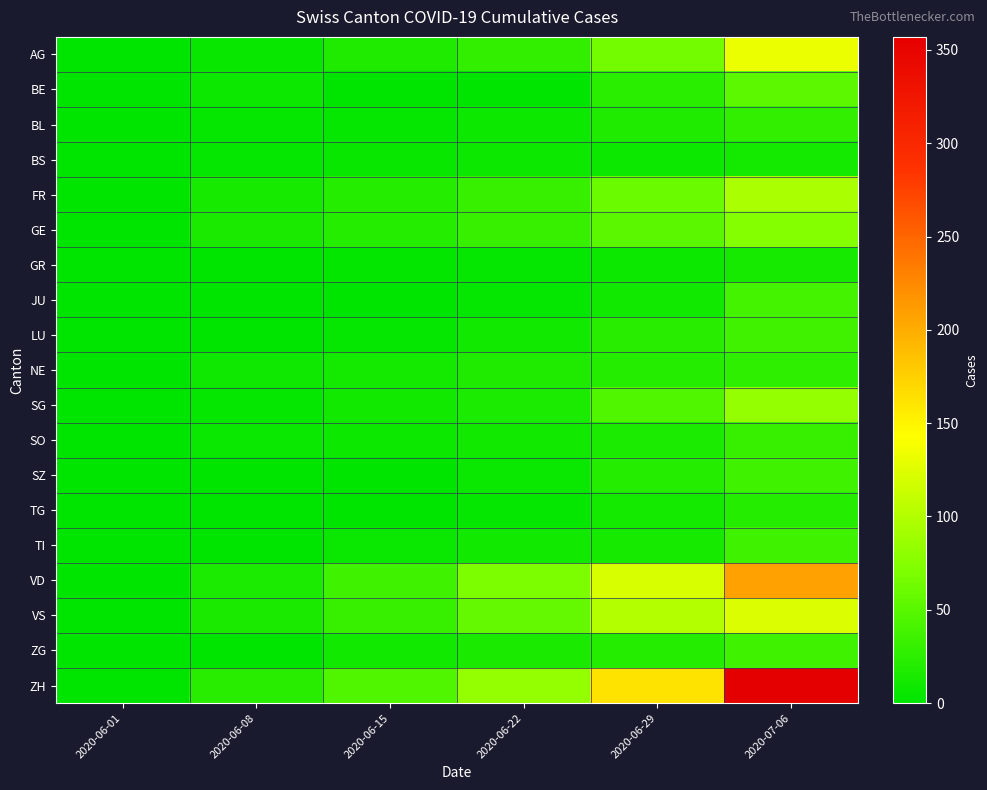

Reading left to right, list all the values displayed in this chart.

AG: 2020-06-01=0	2020-06-08=5	2020-06-15=17	2020-06-22=28	2020-06-29=65	2020-07-06=132
BE: 2020-06-01=0	2020-06-08=8	2020-06-15=0	2020-06-22=0	2020-06-29=25	2020-07-06=52
BL: 2020-06-01=1	2020-06-08=3	2020-06-15=4	2020-06-22=7	2020-06-29=17	2020-07-06=29
BS: 2020-06-01=0	2020-06-08=4	2020-06-15=5	2020-06-22=7	2020-06-29=7	2020-07-06=12
FR: 2020-06-01=0	2020-06-08=13	2020-06-15=22	2020-06-22=32	2020-06-29=61	2020-07-06=95
GE: 2020-06-01=1	2020-06-08=14	2020-06-15=22	2020-06-22=32	2020-06-29=51	2020-07-06=75
GR: 2020-06-01=0	2020-06-08=1	2020-06-15=2	2020-06-22=3	2020-06-29=8	2020-07-06=13
JU: 2020-06-01=0	2020-06-08=0	2020-06-15=1	2020-06-22=3	2020-06-29=11	2020-07-06=39
LU: 2020-06-01=0	2020-06-08=1	2020-06-15=3	2020-06-22=10	2020-06-29=23	2020-07-06=37
NE: 2020-06-01=0	2020-06-08=9	2020-06-15=12	2020-06-22=18	2020-06-29=21	2020-07-06=27
SG: 2020-06-01=0	2020-06-08=4	2020-06-15=11	2020-06-22=16	2020-06-29=46	2020-07-06=83
SO: 2020-06-01=0	2020-06-08=6	2020-06-15=8	2020-06-22=11	2020-06-29=16	2020-07-06=32
SZ: 2020-06-01=0	2020-06-08=0	2020-06-15=1	2020-06-22=6	2020-06-29=21	2020-07-06=35
TG: 2020-06-01=0	2020-06-08=1	2020-06-15=1	2020-06-22=3	2020-06-29=12	2020-07-06=21
TI: 2020-06-01=0	2020-06-08=1	2020-06-15=6	2020-06-22=11	2020-06-29=13	2020-07-06=36
VD: 2020-06-01=0	2020-06-08=16	2020-06-15=35	2020-06-22=71	2020-06-29=121	2020-07-06=208
VS: 2020-06-01=1	2020-06-08=14	2020-06-15=32	2020-06-22=56	2020-06-29=101	2020-07-06=123
ZG: 2020-06-01=0	2020-06-08=1	2020-06-15=11	2020-06-22=14	2020-06-29=21	2020-07-06=36
ZH: 2020-06-01=0	2020-06-08=23	2020-06-15=45	2020-06-22=83	2020-06-29=162	2020-07-06=357